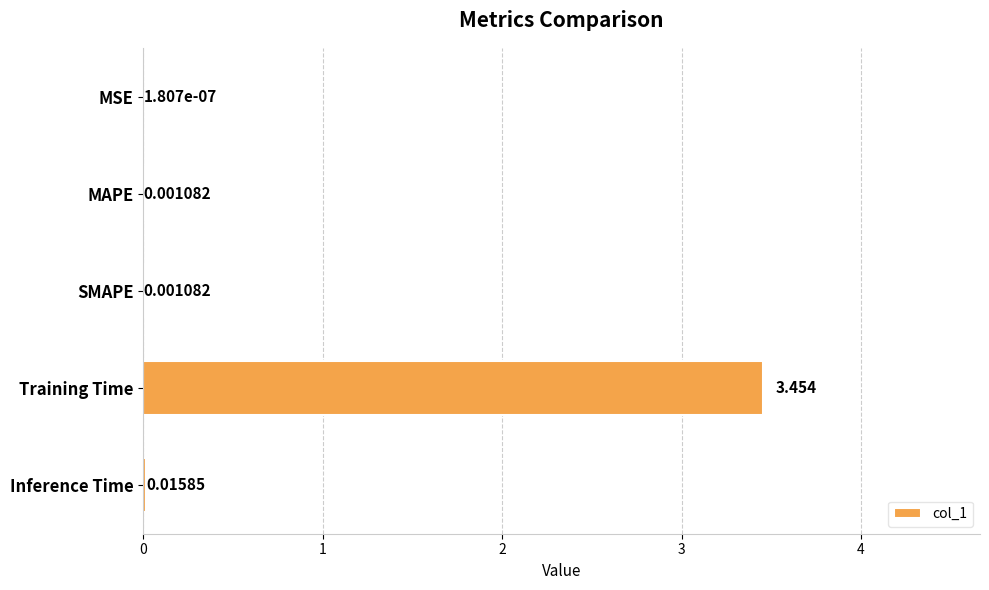

Between MAPE and MSE, which is larger?

MAPE